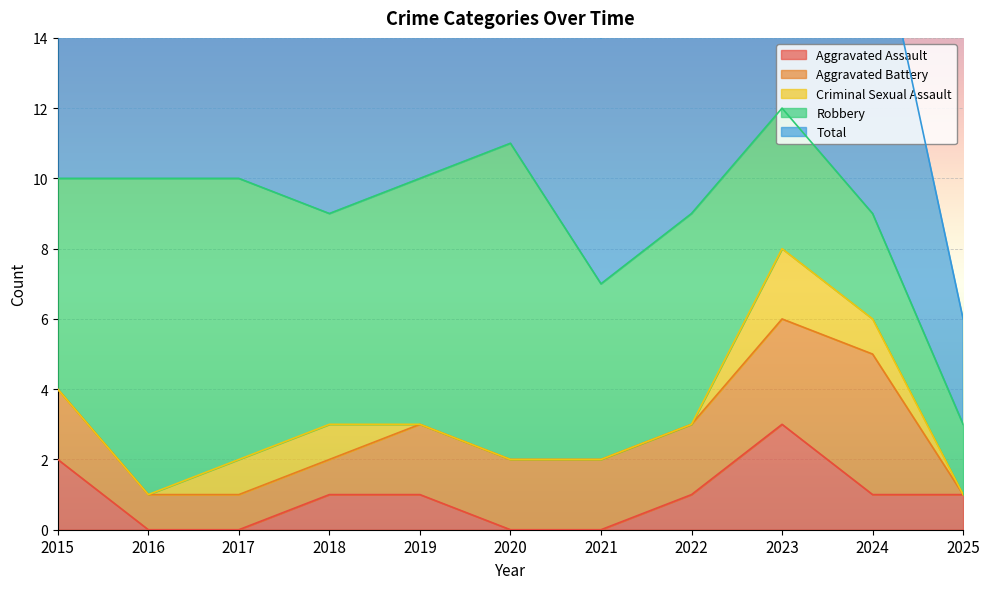

True or false: Criminal Sexual Assault and Total cross at least once.

False